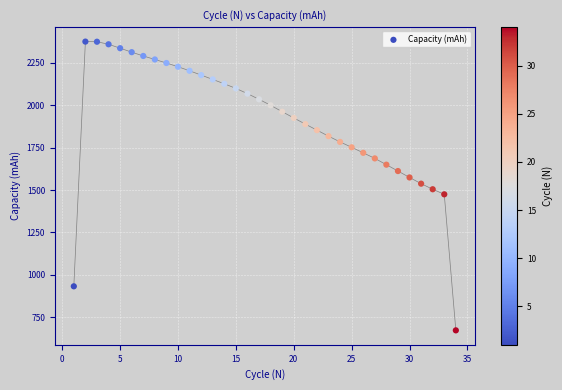

What is the range of X values (max minus min)?

33.0